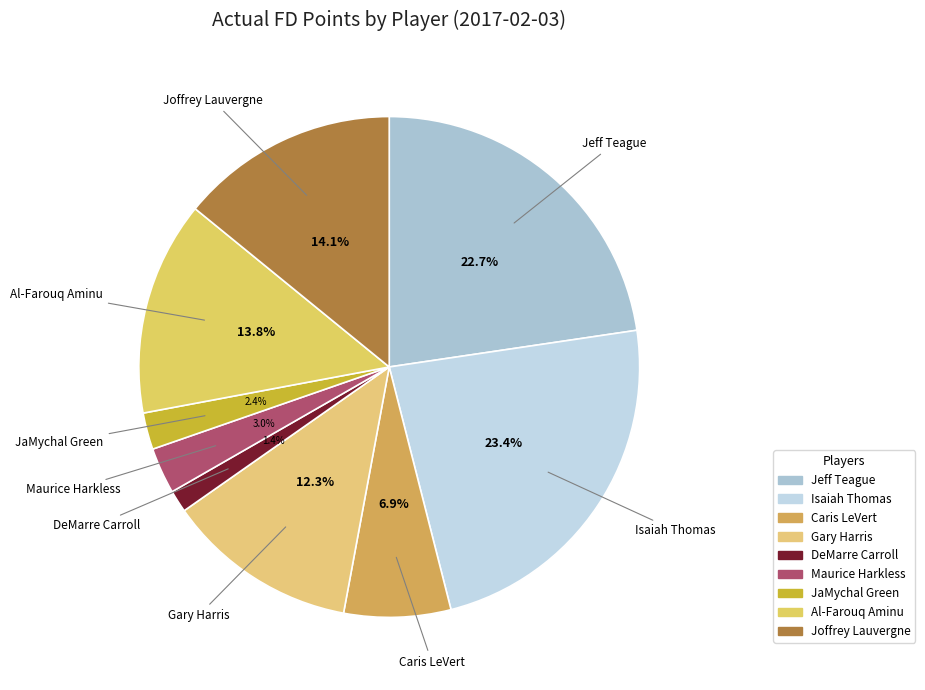

Count the number of slices in the pie.

9